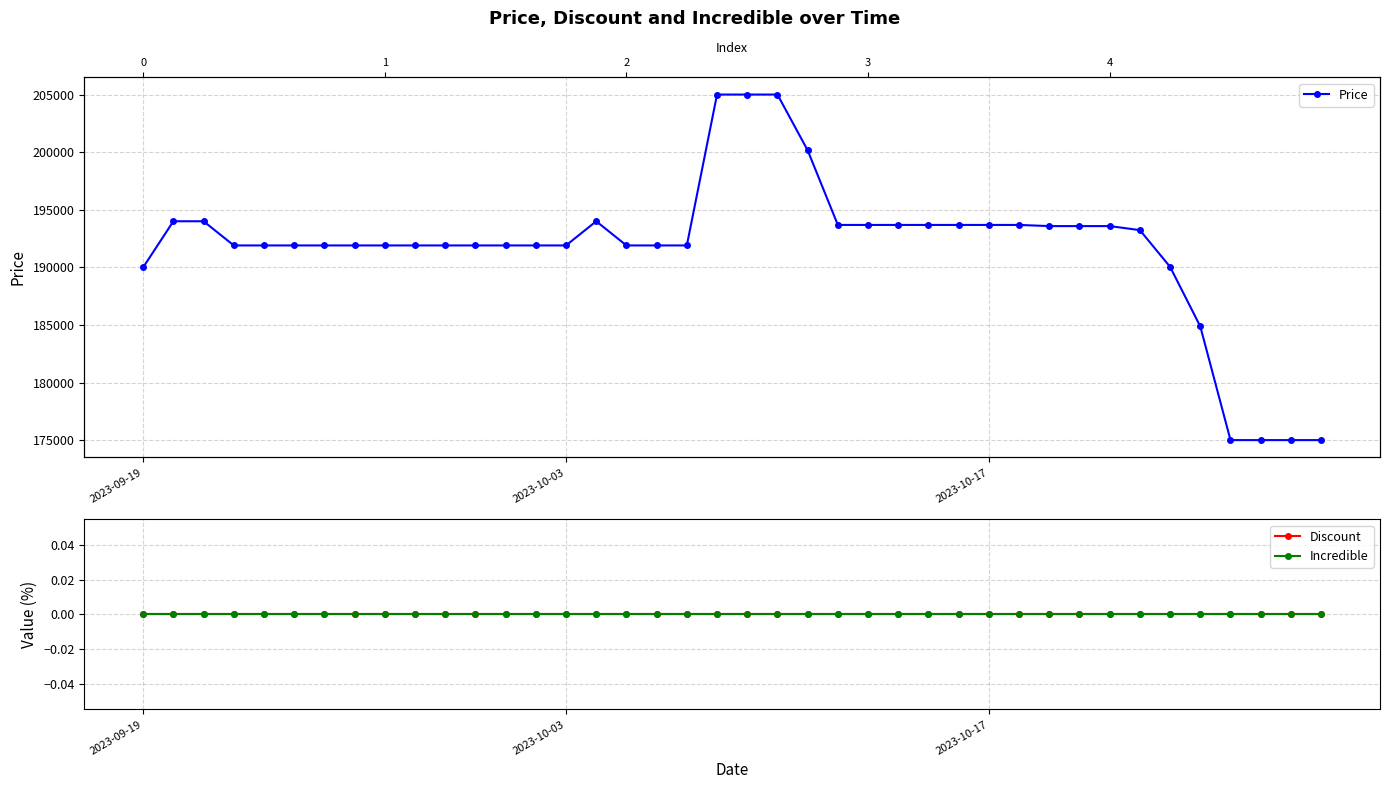

Rank the series by their maximum value, from lowest to highest.

Discount, Incredible, Price